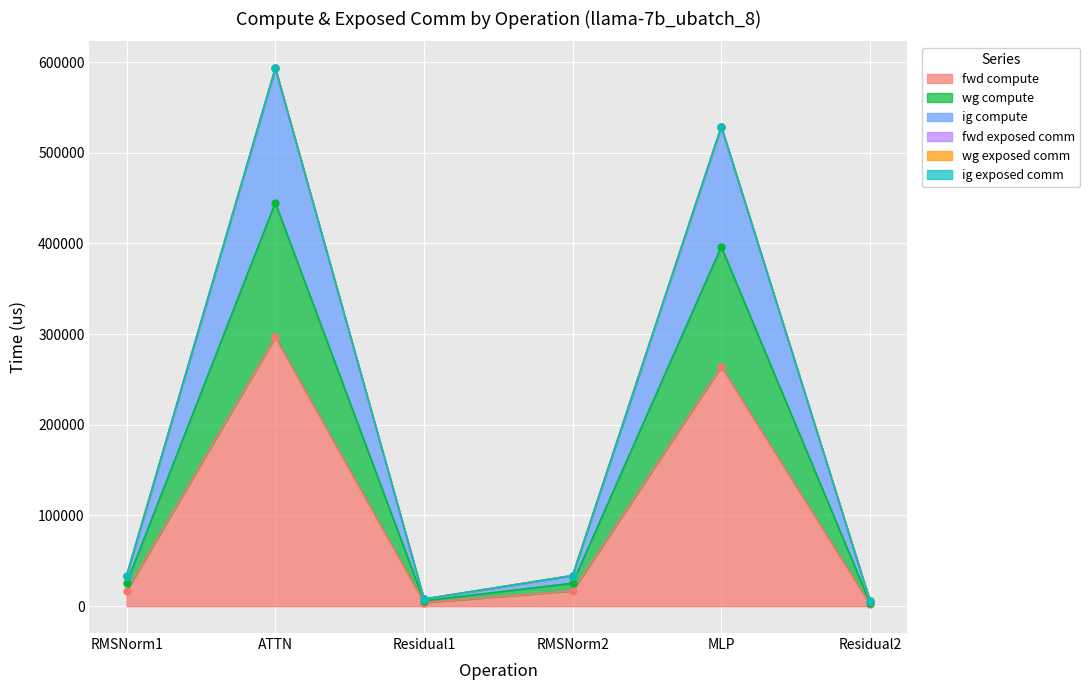

True or false: ig compute and fwd compute intersect in this chart.

False